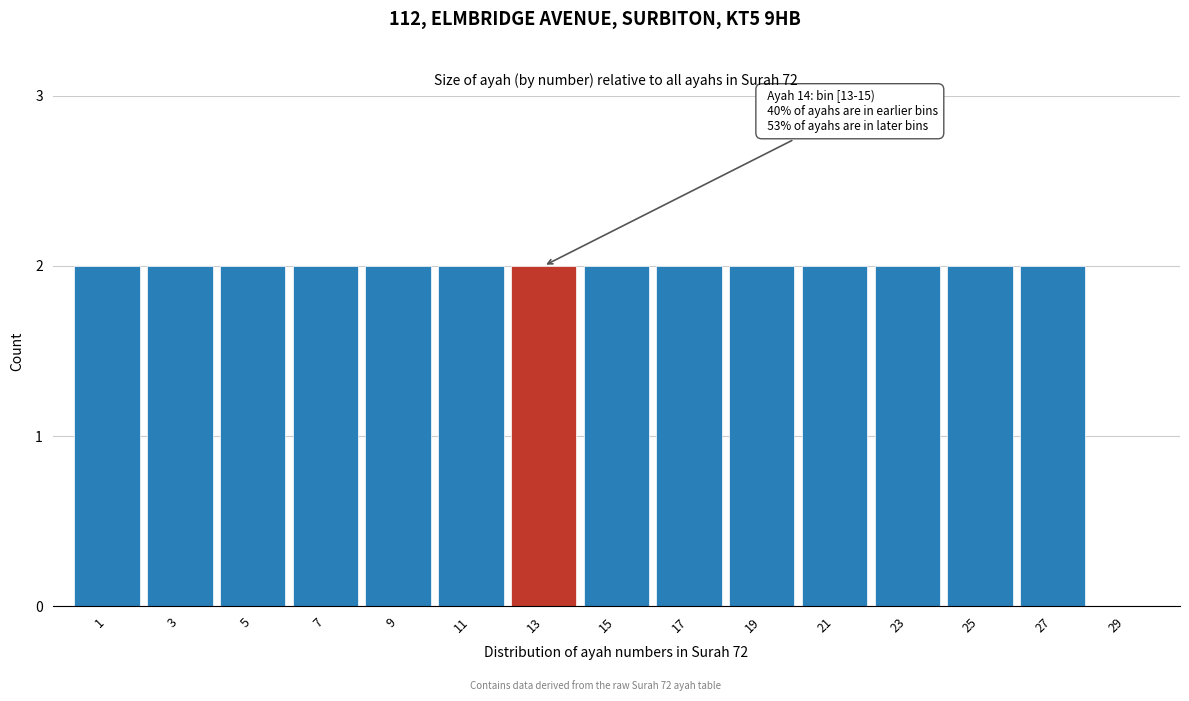

Reading left to right, list all the values displayed in this chart.

1=2	3=2	5=2	7=2	9=2	11=2	13=2	15=2	17=2	19=2	21=2	23=2	25=2	27=2	29=0